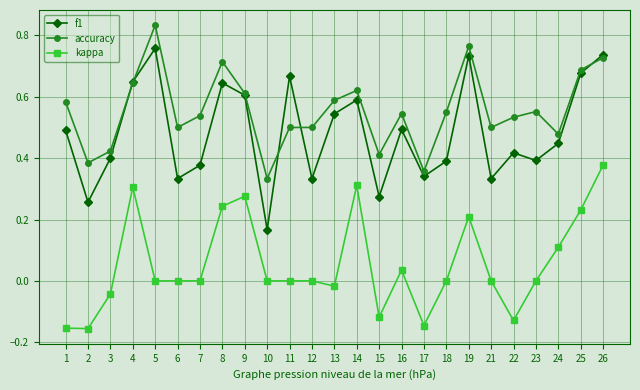

Rank the series by their maximum value, from lowest to highest.

kappa, f1, accuracy